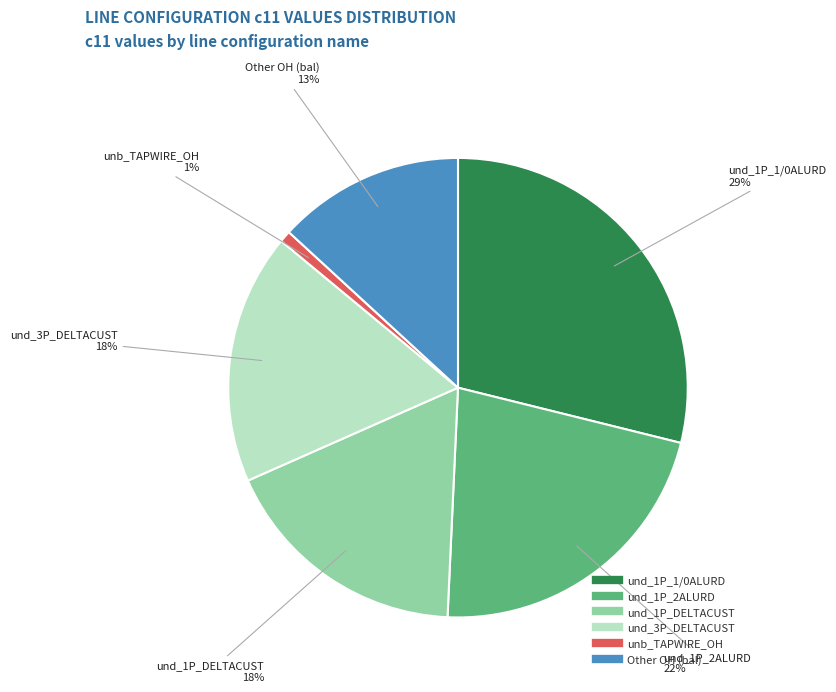

Is there any slice that represents more than half of the pie?

No